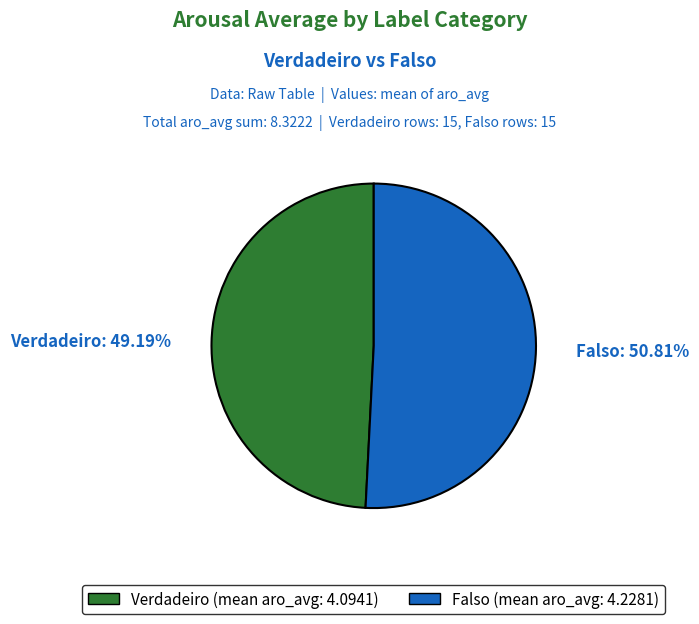

True or false: Falso accounts for 59% of the total.

False